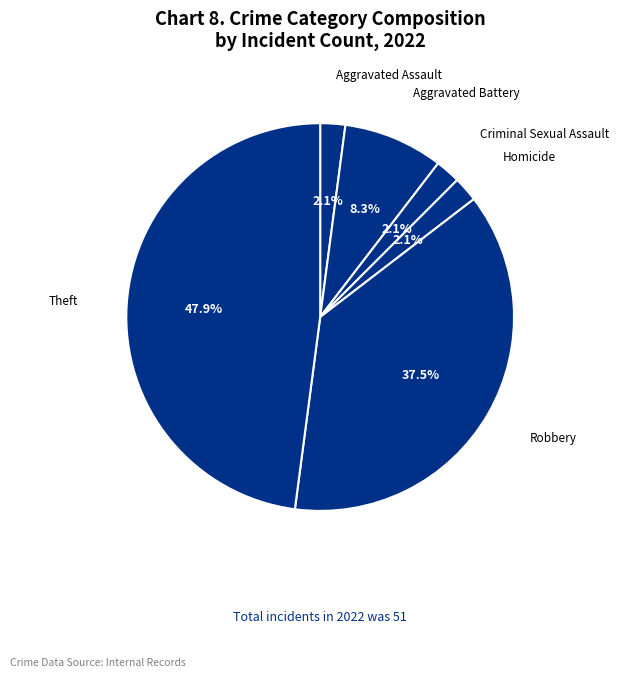

How many slices are in this pie chart?

6